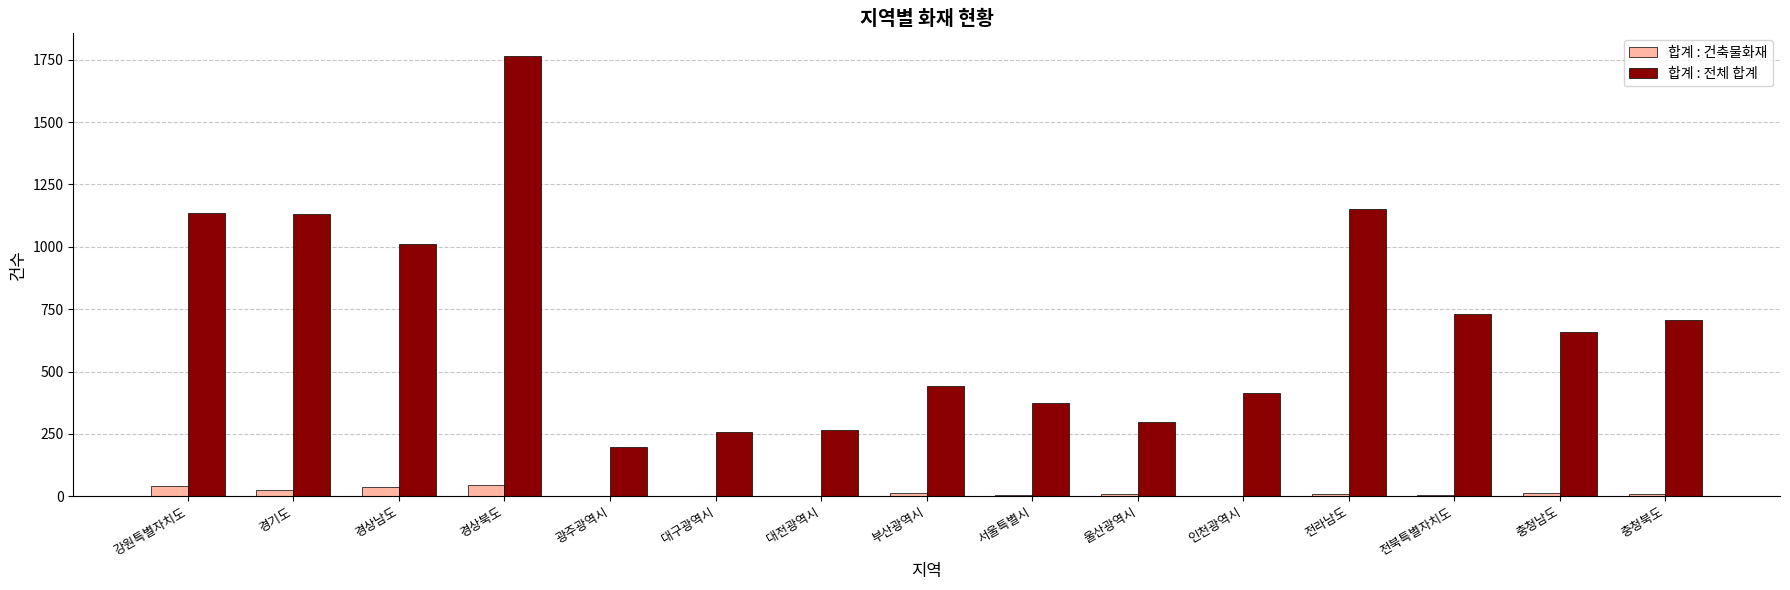

What is the average value of the 합계 : 건축물화재 series?

14